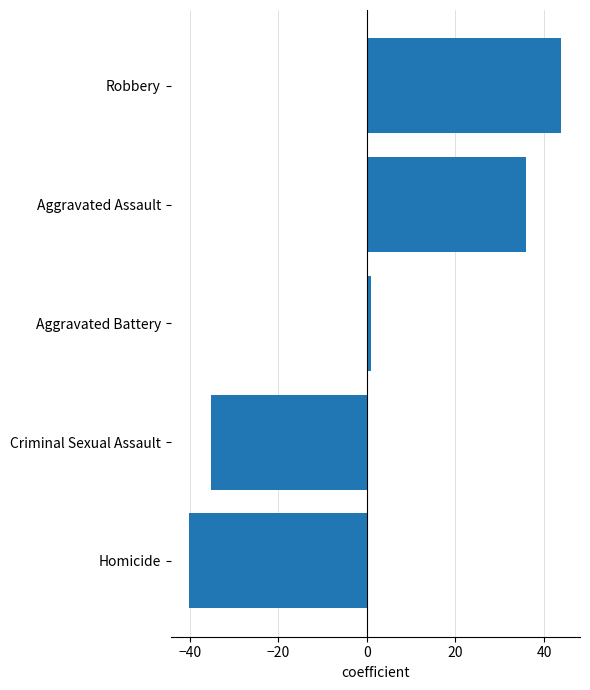

The chart shows a value of 43.9 at Robbery. True or false?

True